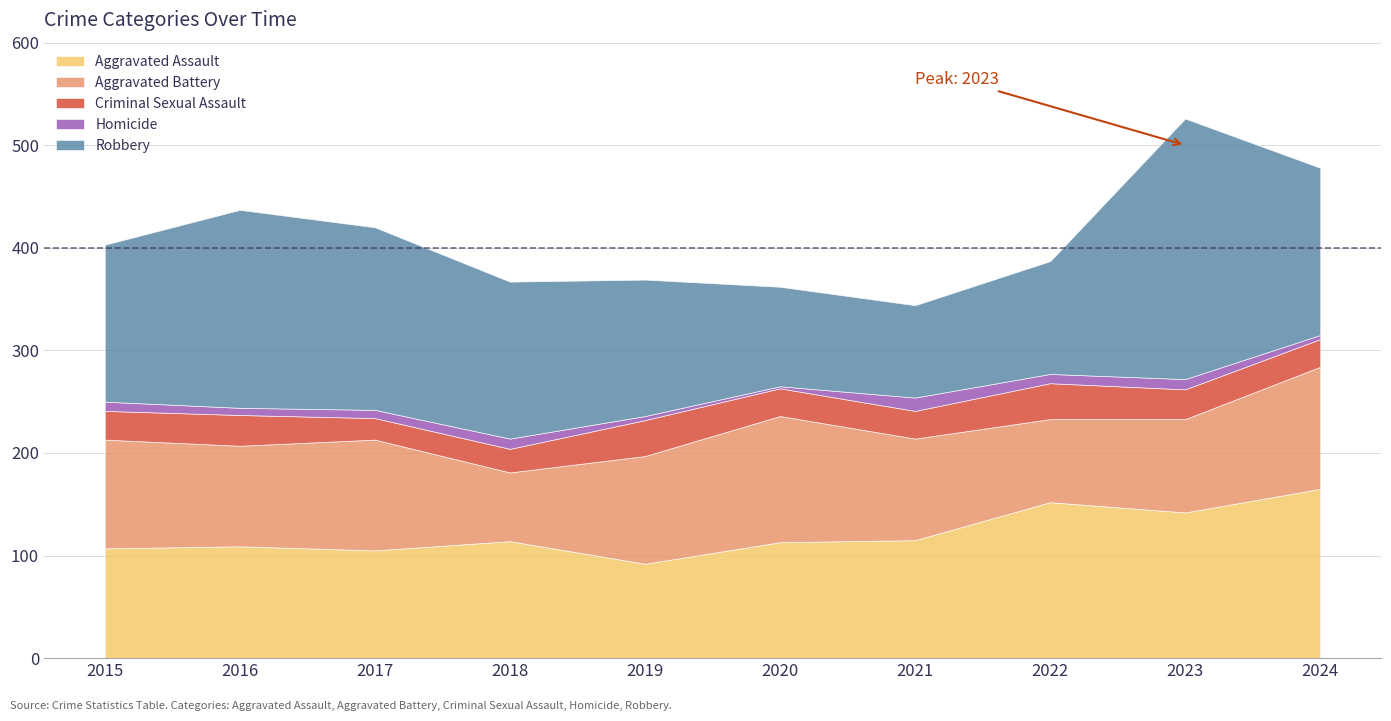

How many data points in Aggravated Assault are above 114?

4